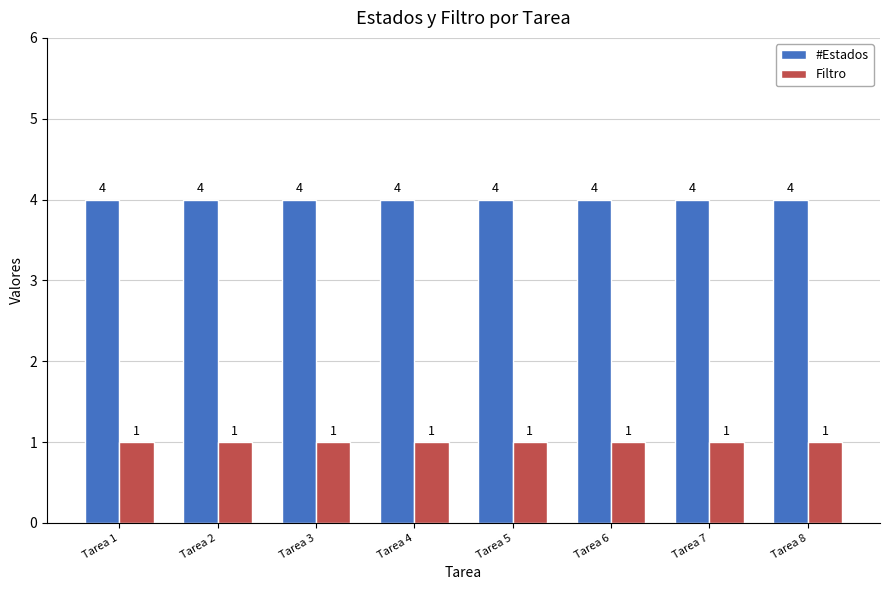

Which series has the largest total across all categories?

#Estados